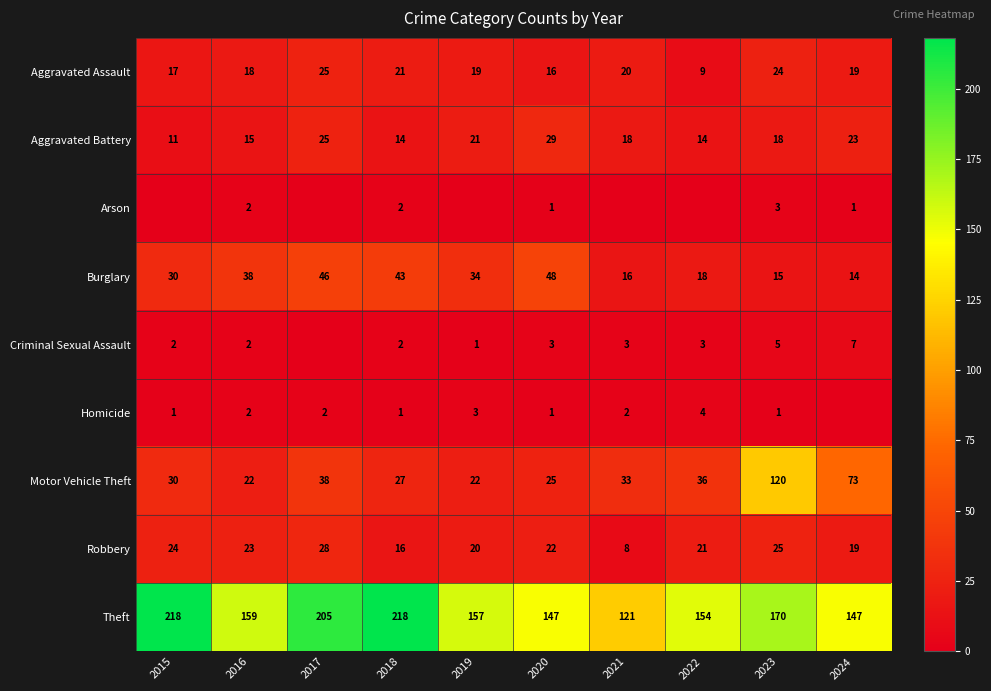

What is the maximum value shown in the chart?

218